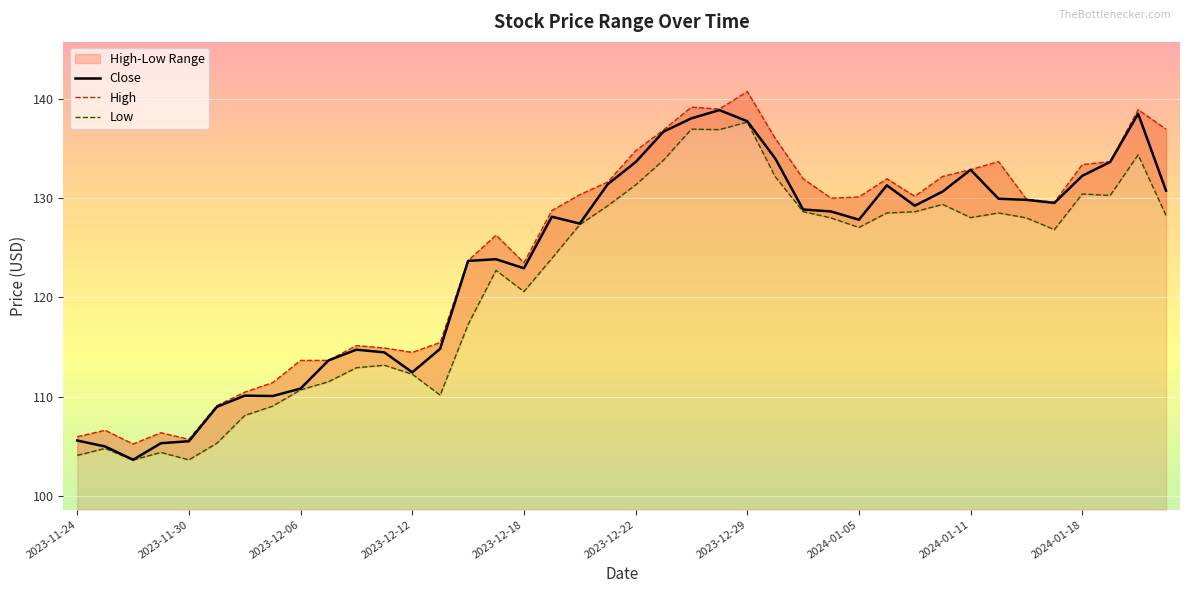

Between 11 and 18, which is larger?

18